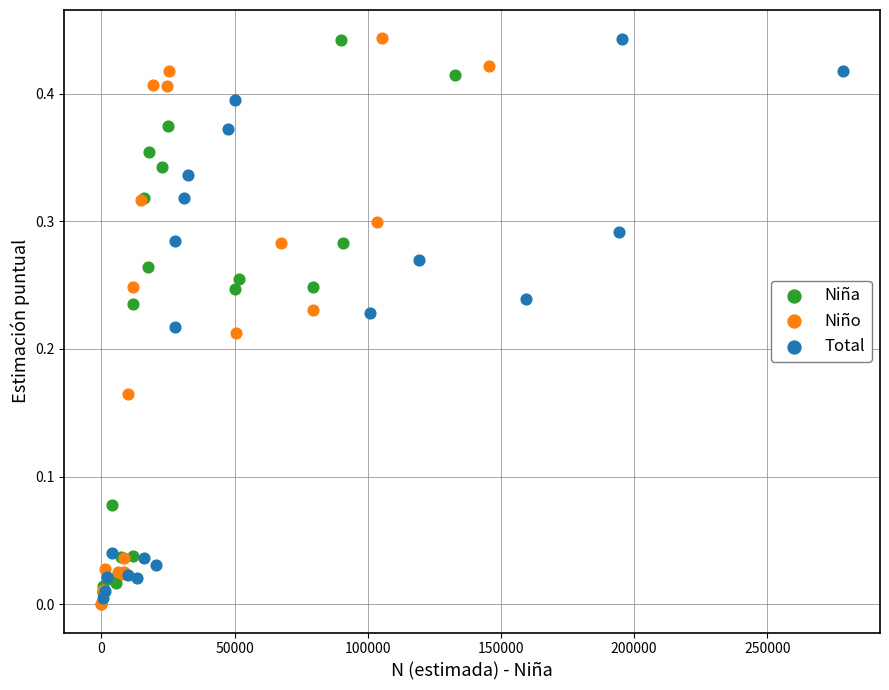

What are all the series names shown in the legend?

Niña, Niño, Total